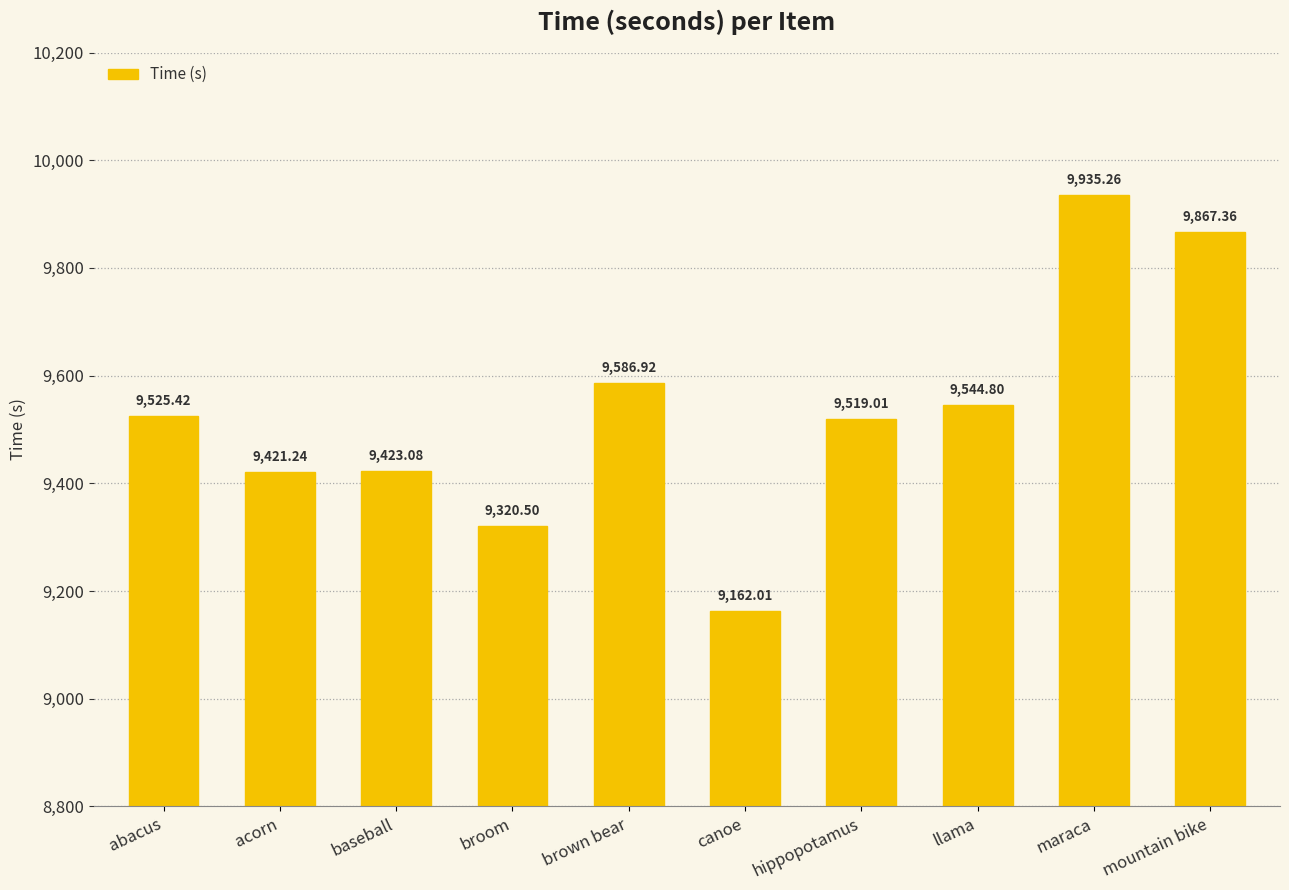

Where does the data first go above 9525?

abacus